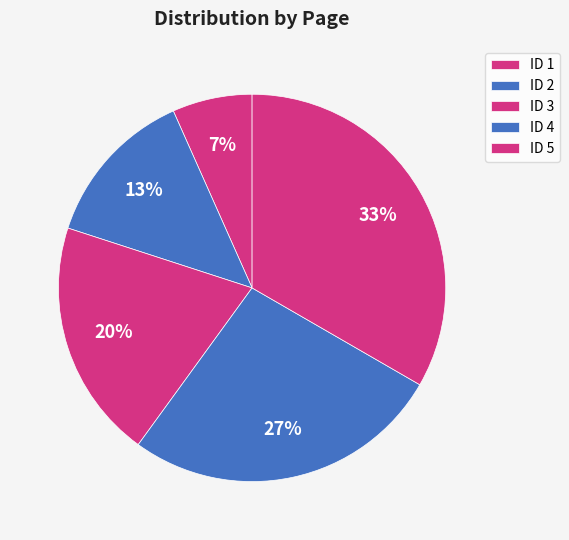

What percentage is the ID 3 slice, to the nearest percent?

20%